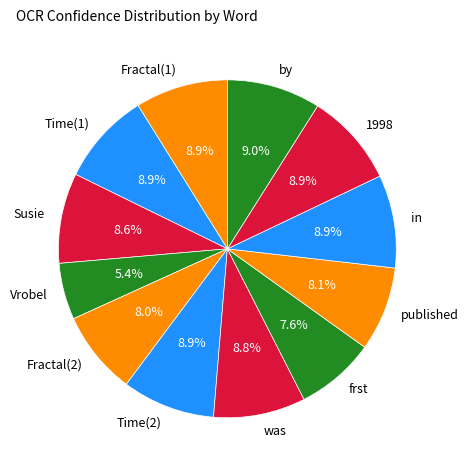

True or false: frst accounts for 8% of the total.

True